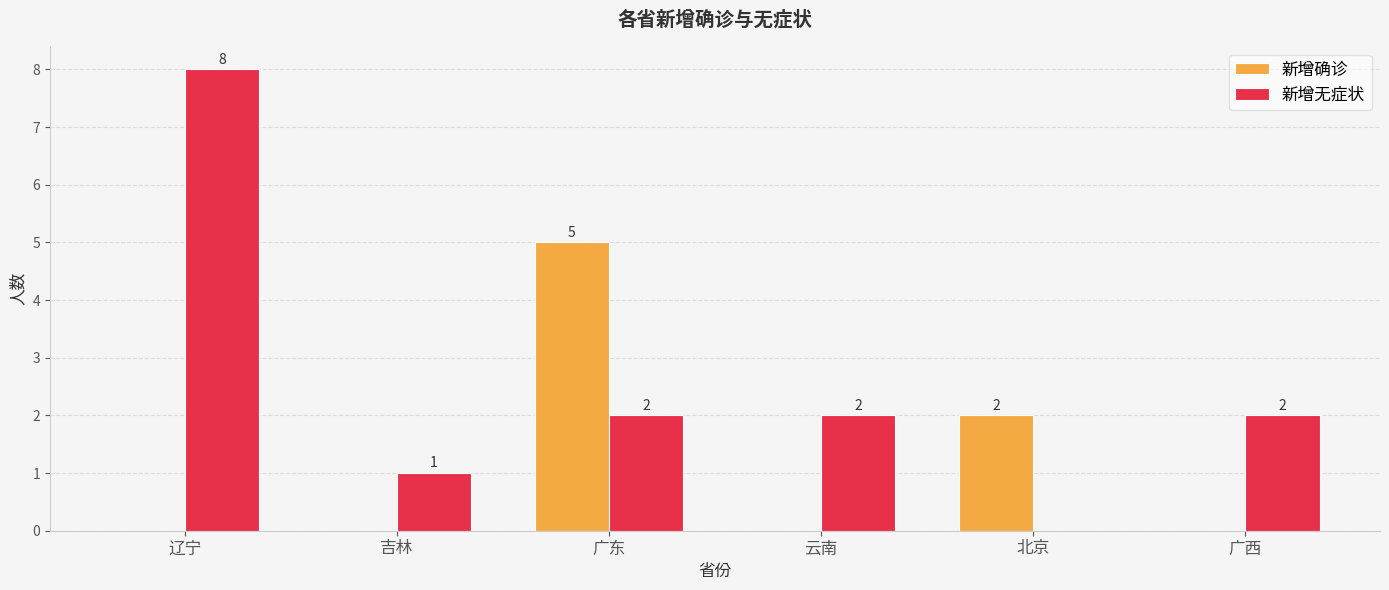

What is the total value across all series at 北京?

2